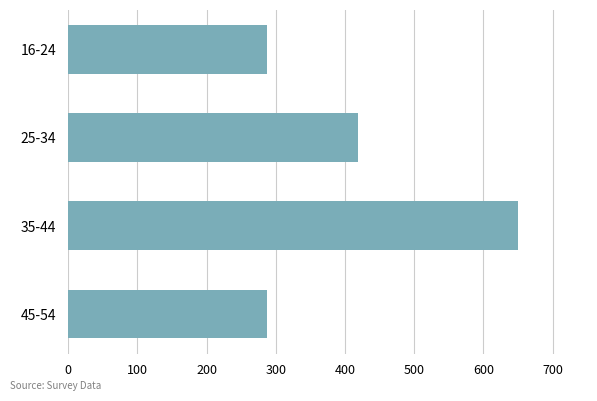

Does the chart contain any negative values?

No